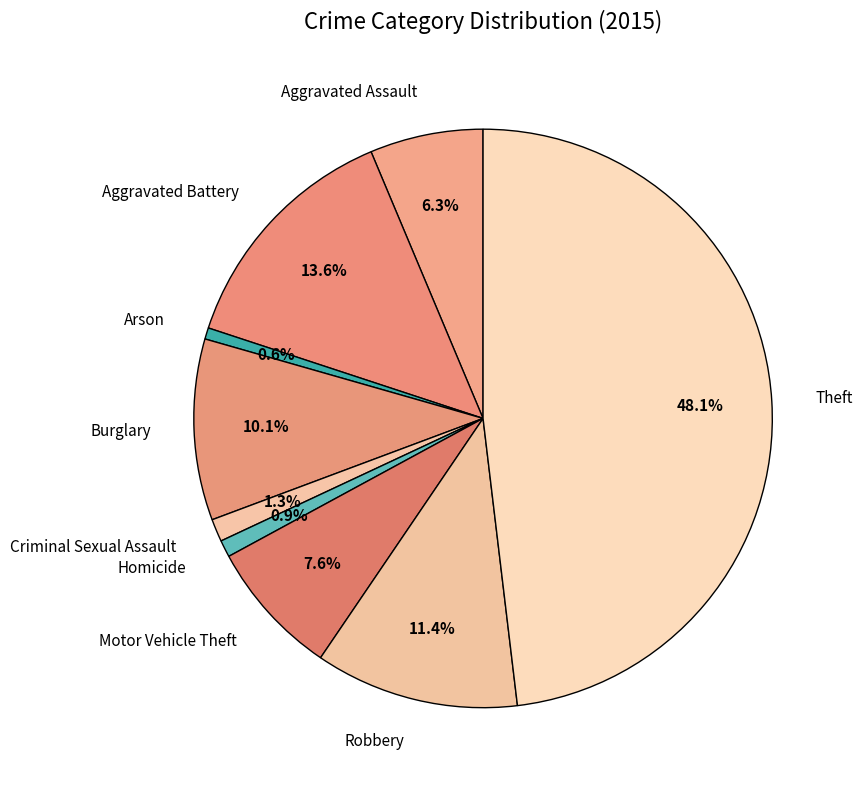

To the nearest percent, what percentage of the pie is Robbery?

11%